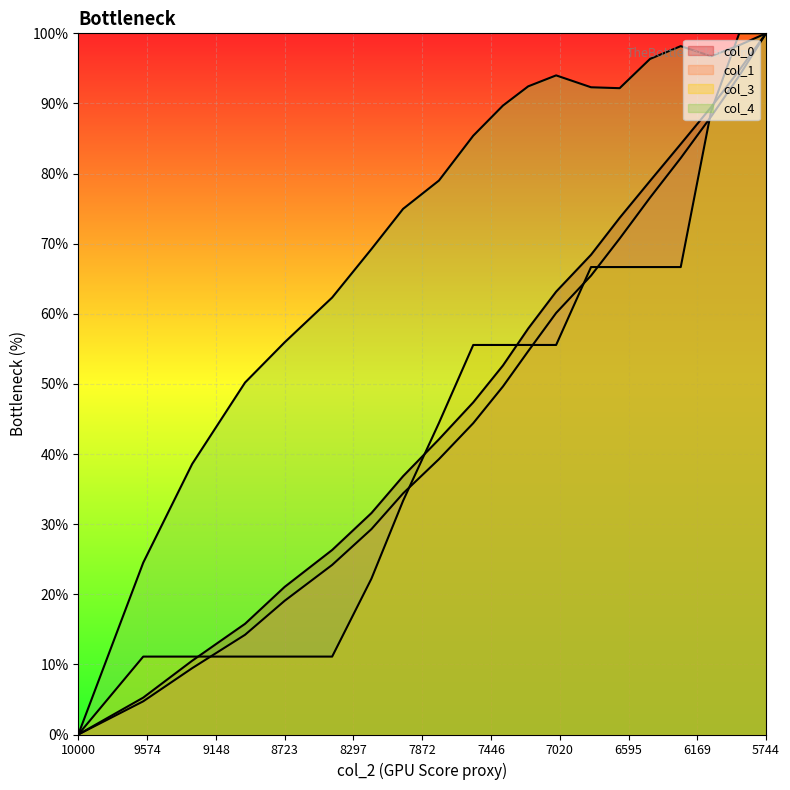

What is the value of the col_0 point at the 10th from the left?

47.4